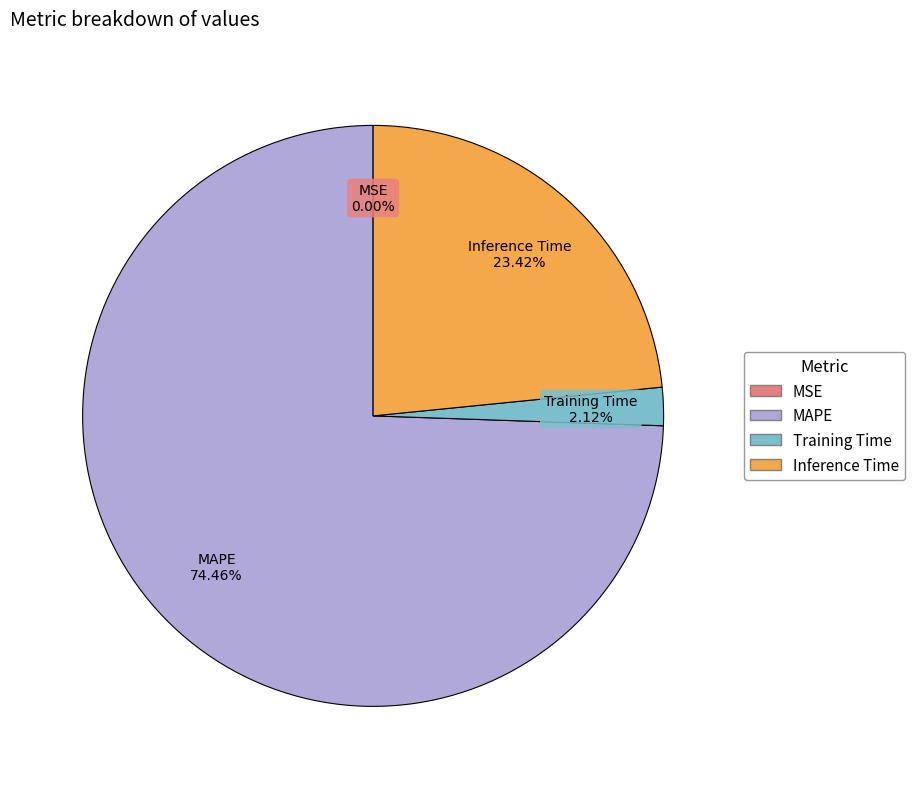

What percentage is the Training Time slice, to the nearest percent?

2%